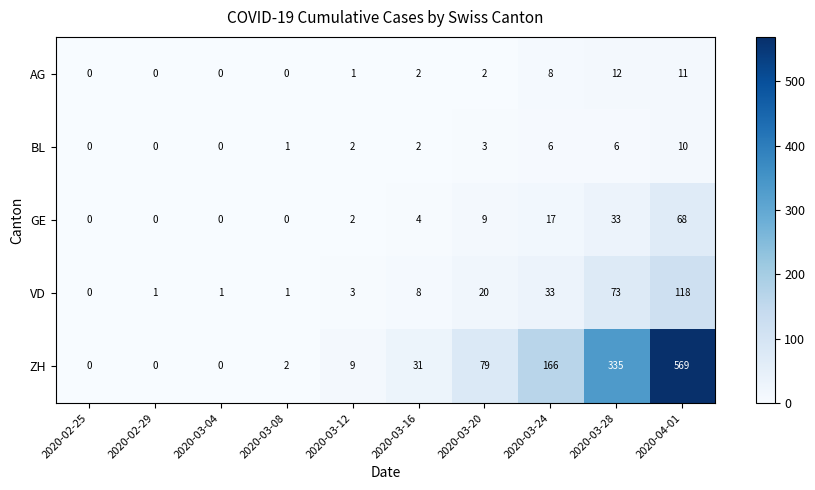

At which category is the sum across all series the highest?

2020-04-01